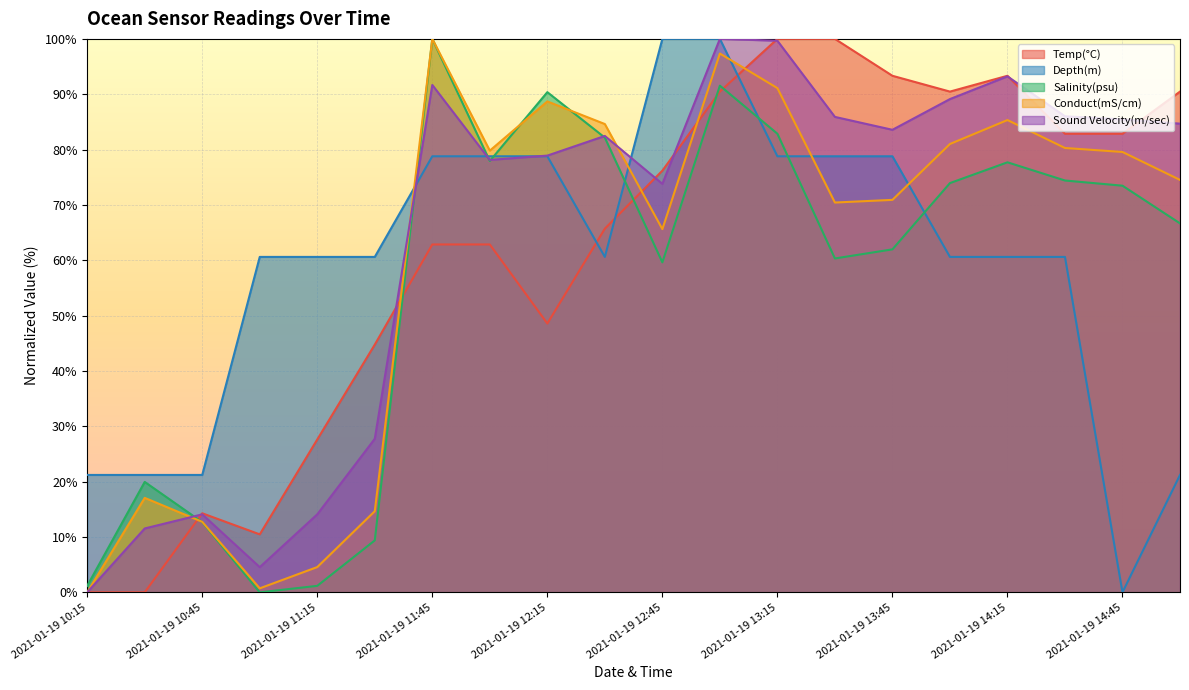

What is the difference between the Temp(°C) values at 2021-01-19 14:15 and 2021-01-19 12:00?

30.5